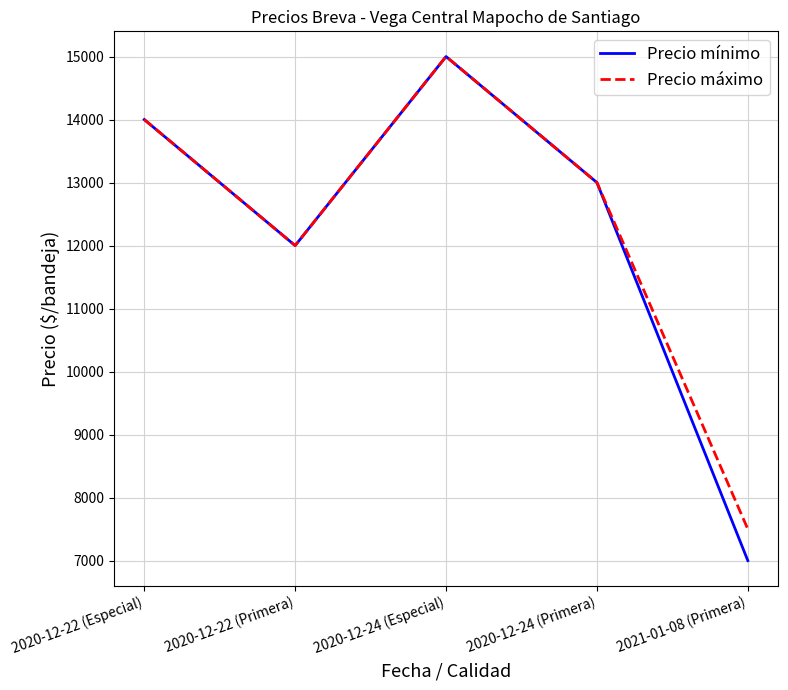

Reading left to right, transcribe all the data shown in this chart.

Precio mínimo: 14000	12000	15000	13000	7000
Precio máximo: 14000	12000	15000	13000	7500